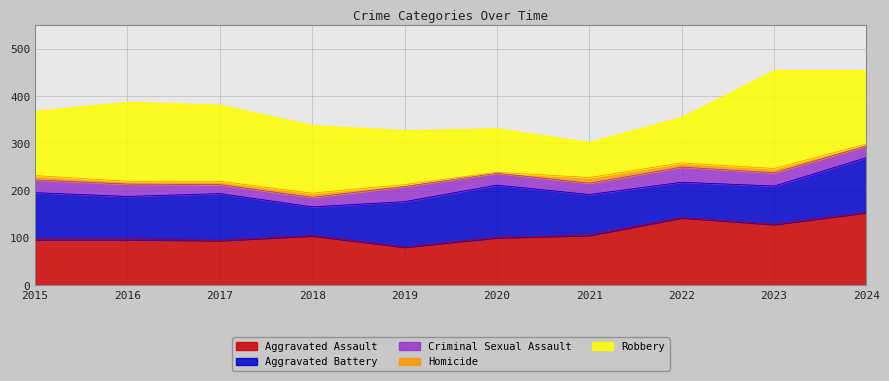

What is the sum of all Criminal Sexual Assault values?

258